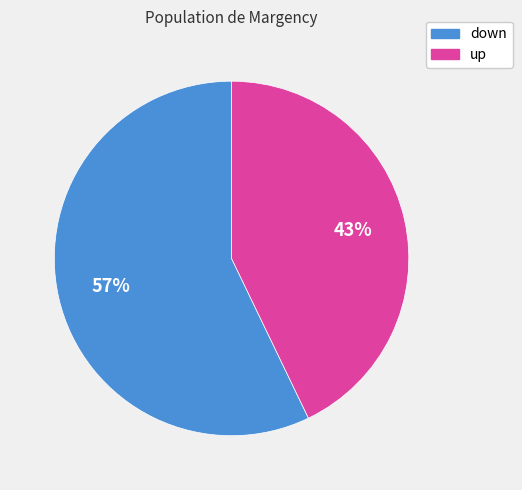

Is there any slice that represents more than half of the pie?

Yes